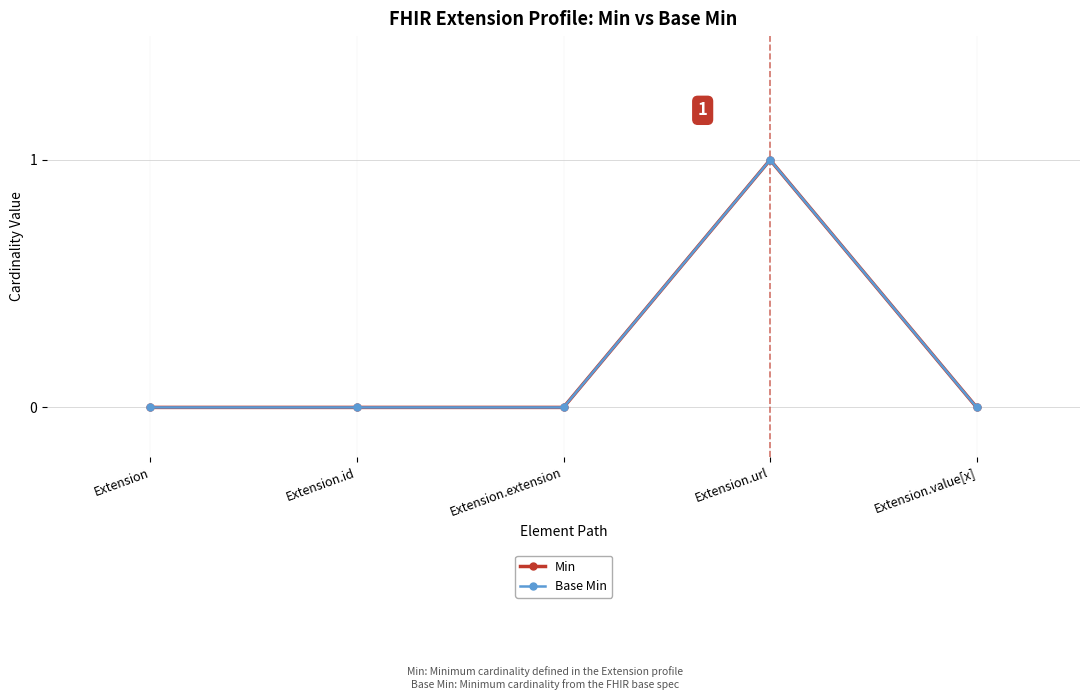

The Base Min series shows 0 at Extension. True or false?

True